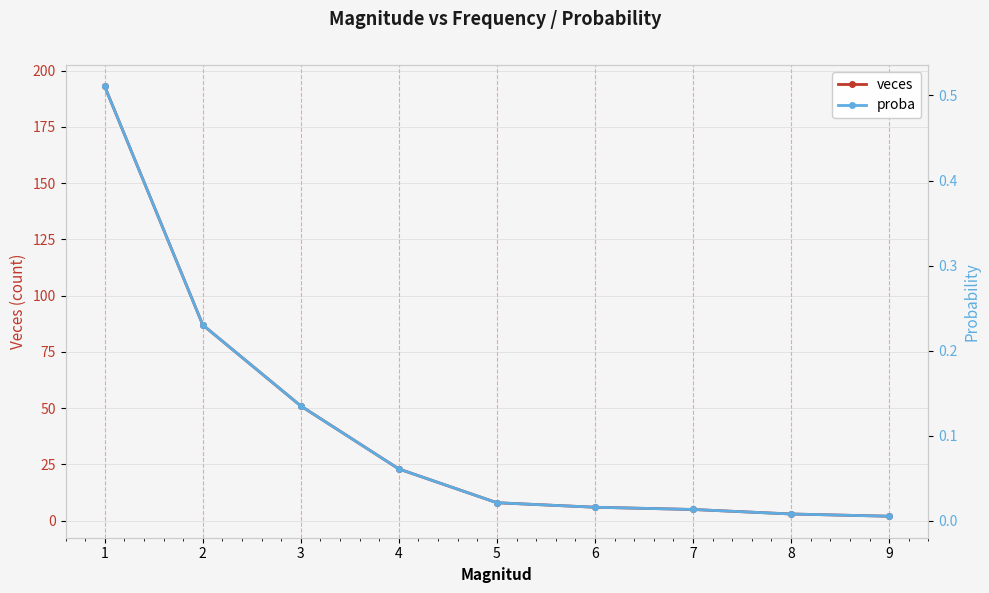

What is the average value of the proba series?

0.1